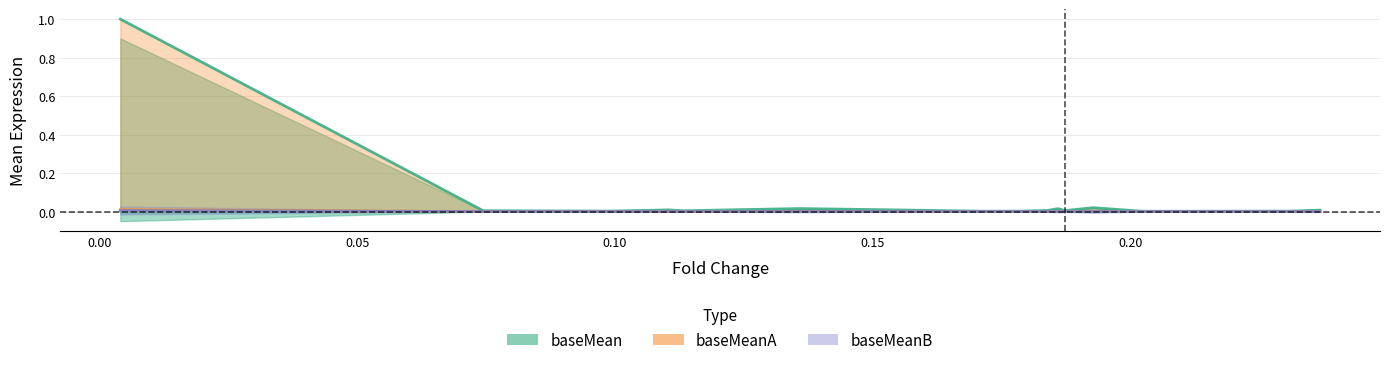

Which series has the largest total across all categories?

baseMean